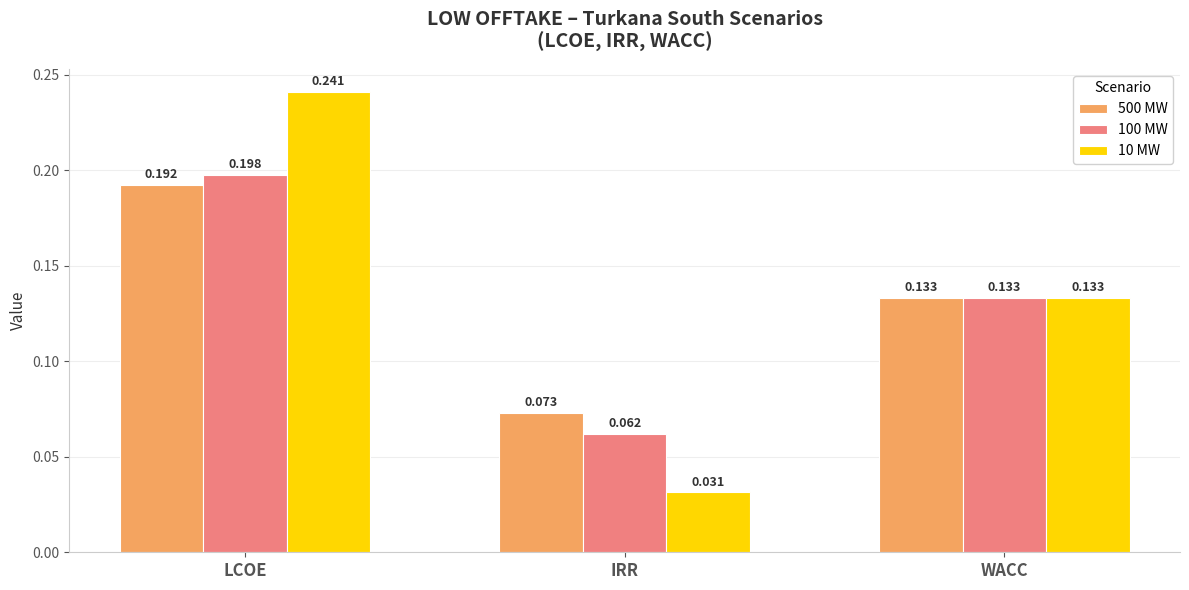

At which category is the sum across all series the highest?

LCOE